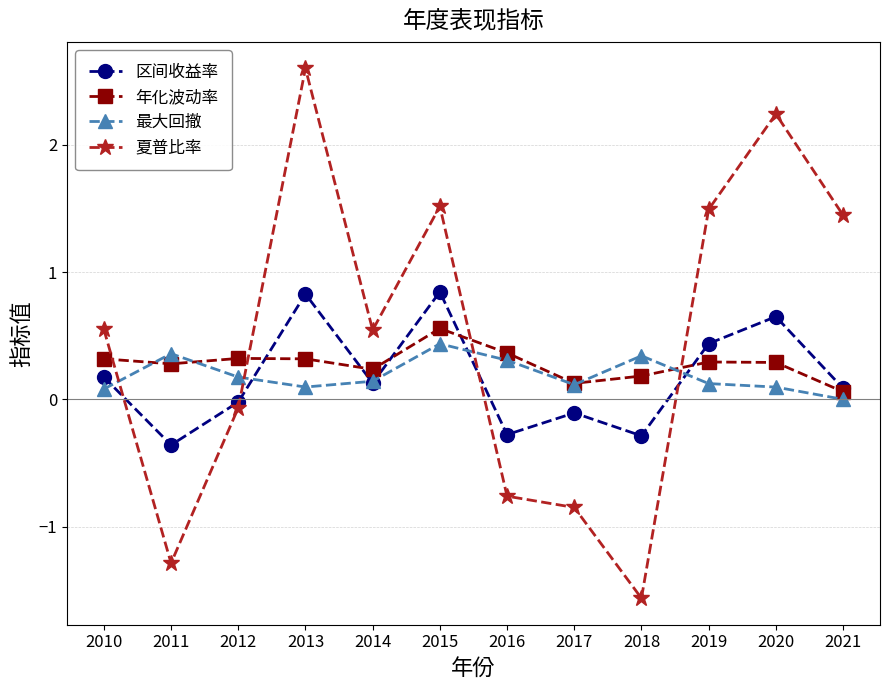

At how many categories does at least one series exceed 0?

12